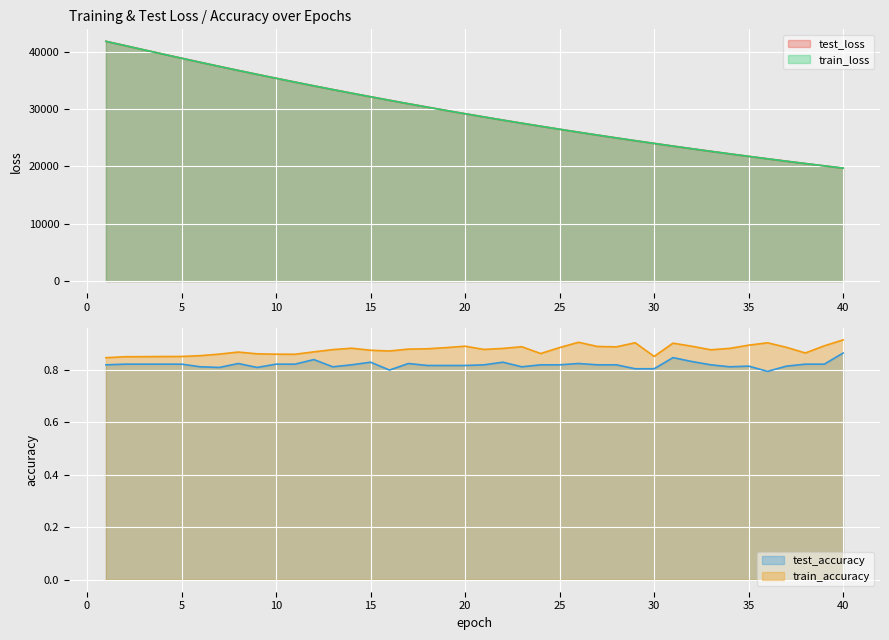

How many interior local peaks does the train_accuracy series have?

8